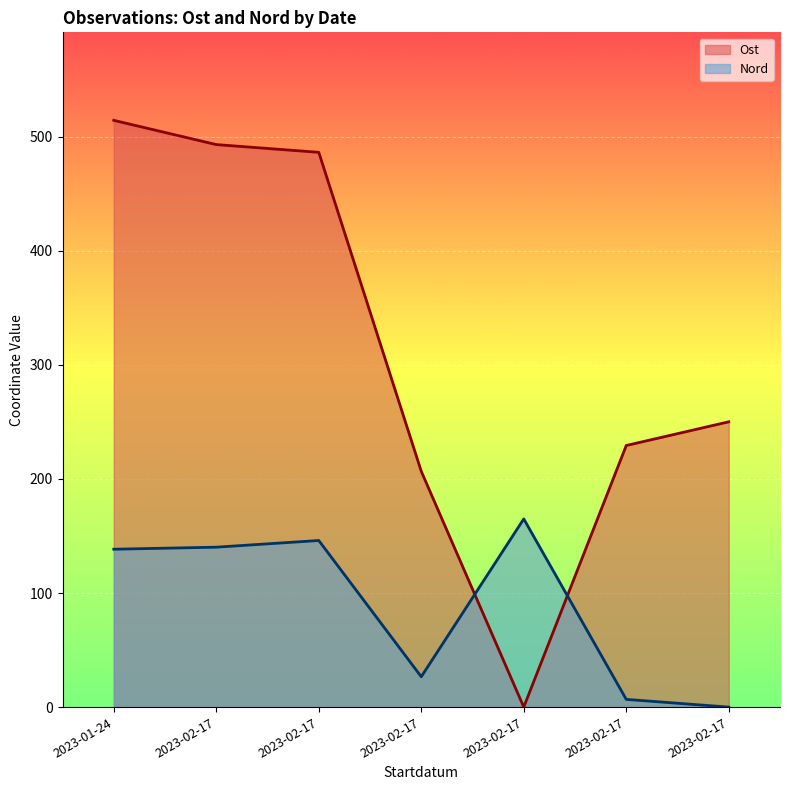

The value of Ost at 2023-01-24 is 281.2. True or false?

False